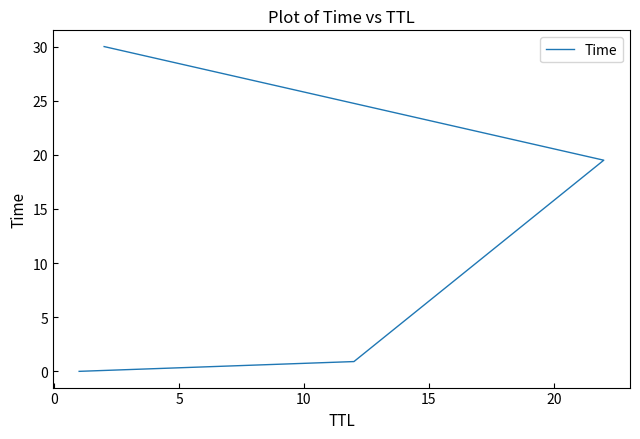

How many values exceed 19?

2